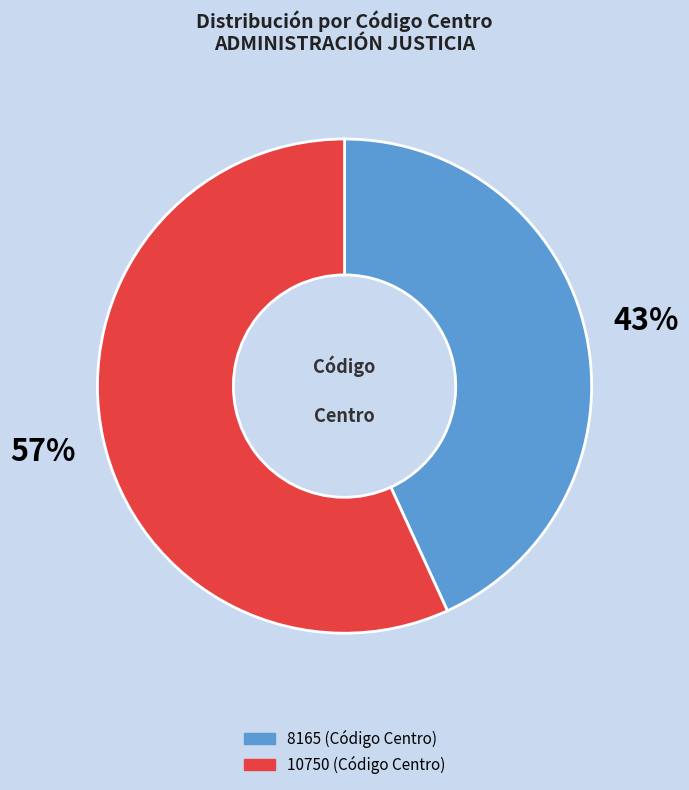

Is 8165 the majority of the pie?

No